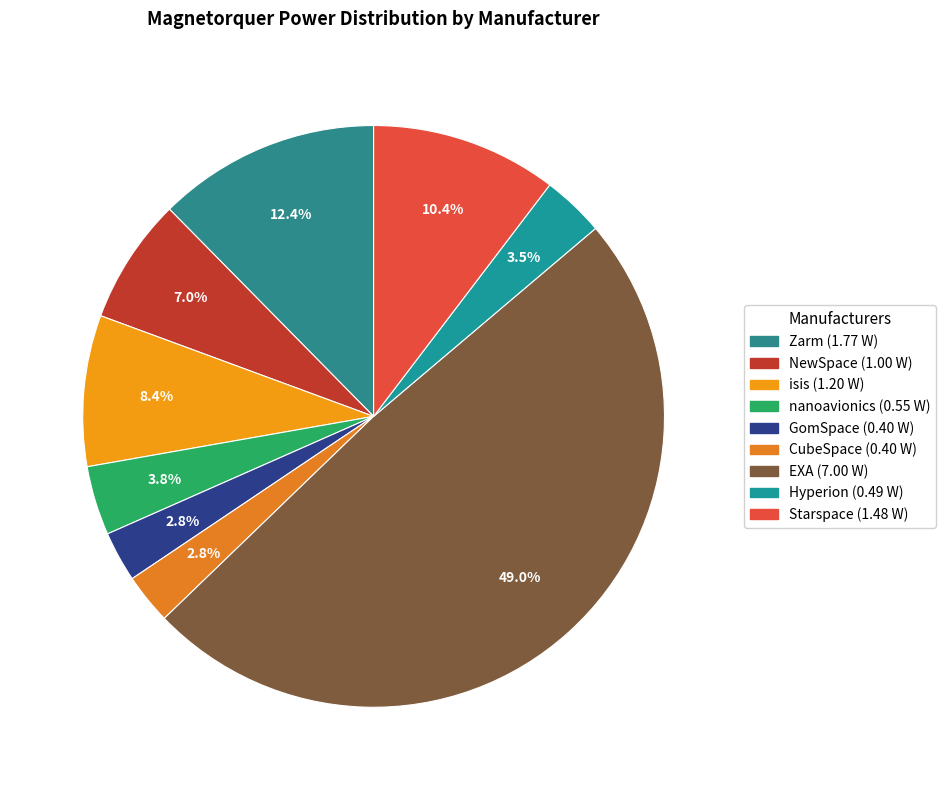

Count the number of slices in the pie.

9